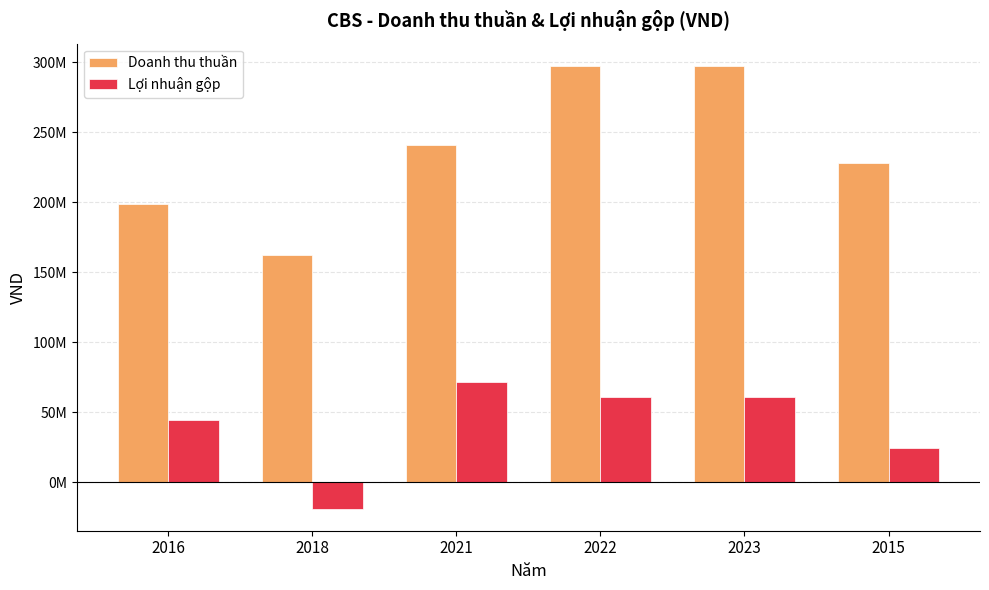

Reading left to right, transcribe all the data shown in this chart.

Doanh thu thuần: 198395888	162145805	240566903	297313274	297313274	227984195
Lợi nhuận gộp: 44024182	-18937265	71178268	60670233	60670233	24140005